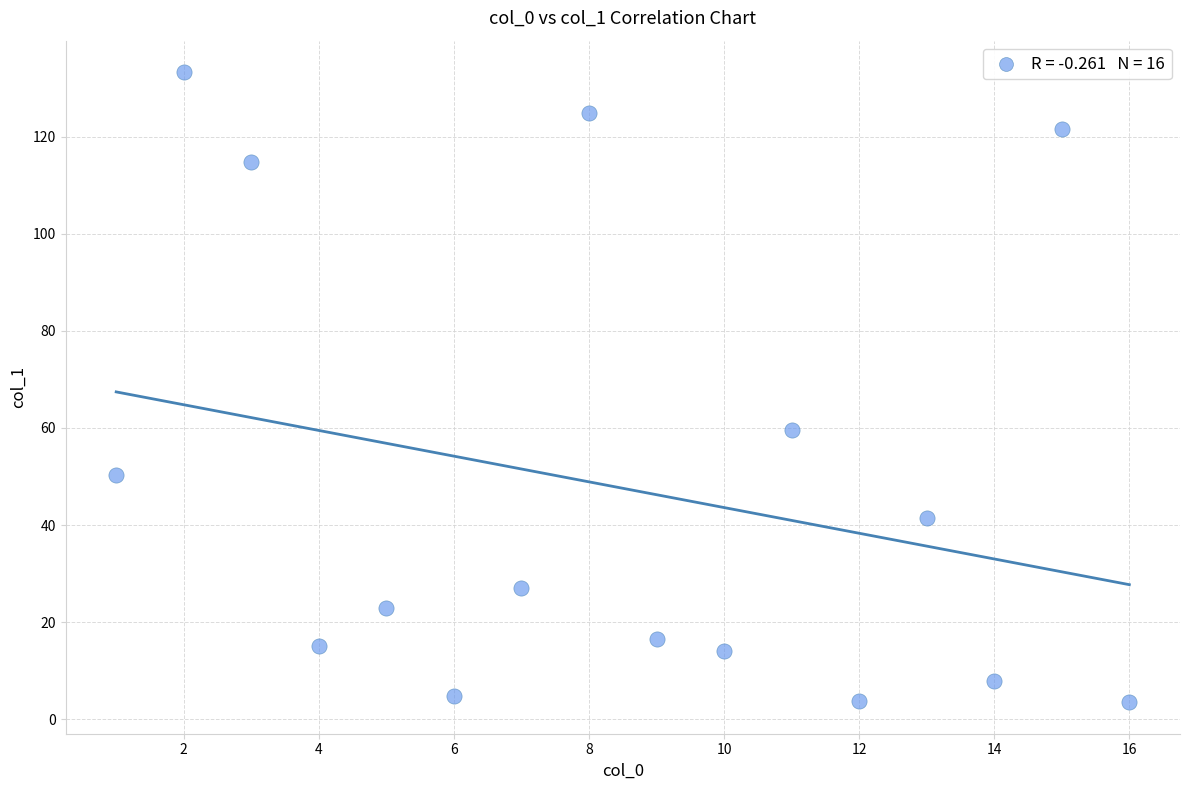

What is the range of X values (max minus min)?

15.0